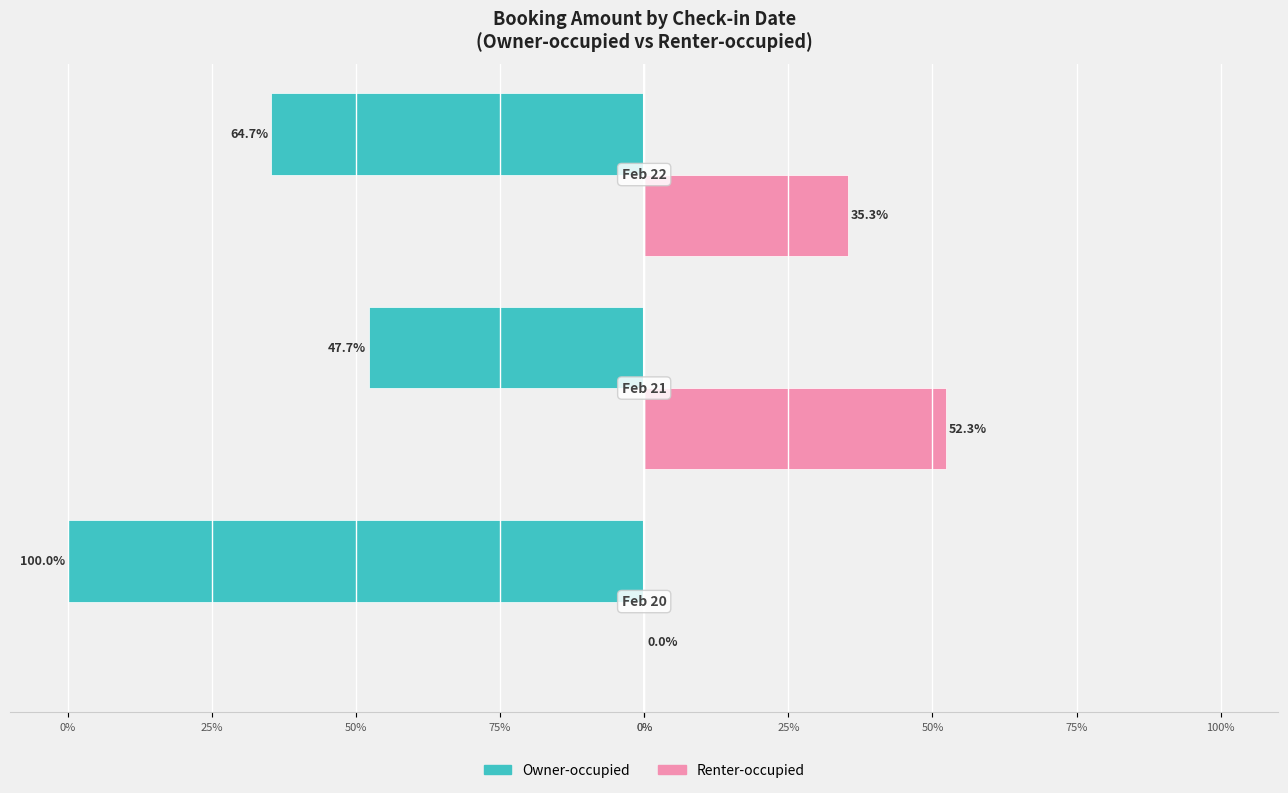

What are all the series names shown in the legend?

Owner-occupied, Renter-occupied